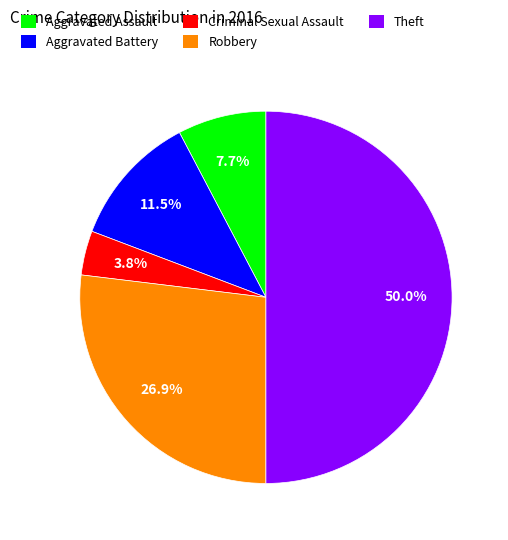

Is it true that Robbery is 27% of the pie?

True